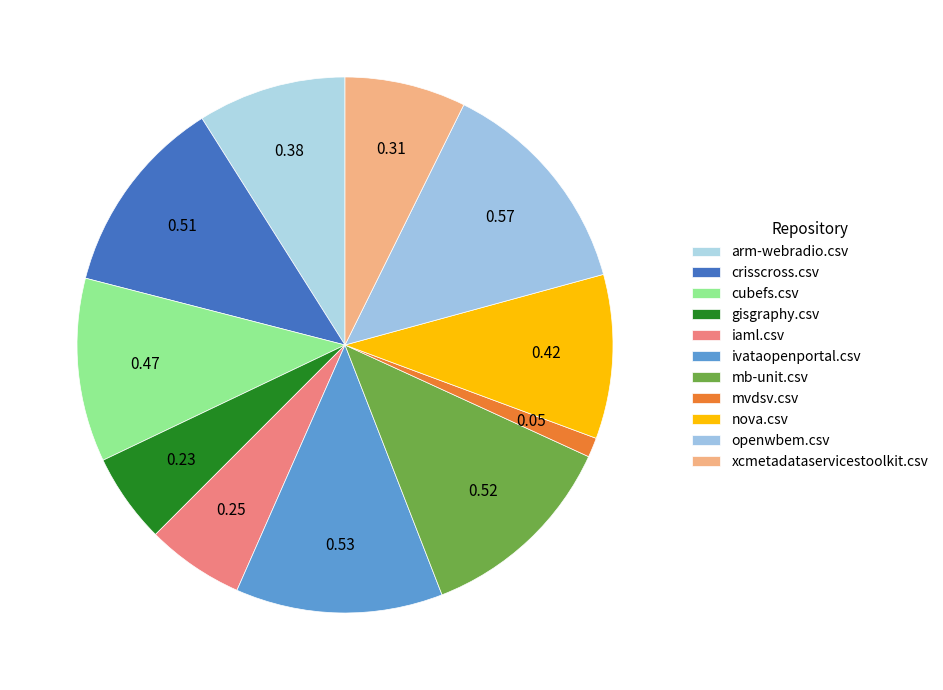

Which category has the biggest portion of the pie?

openwbem.csv